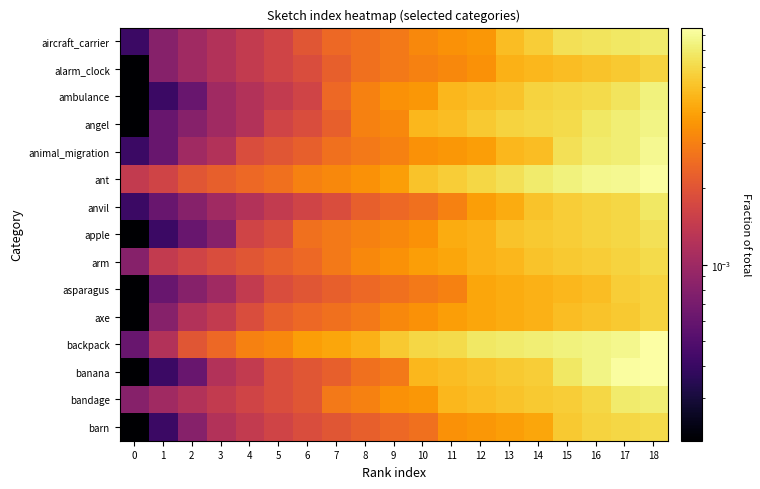

Which has a higher value, 13 or 16?

16